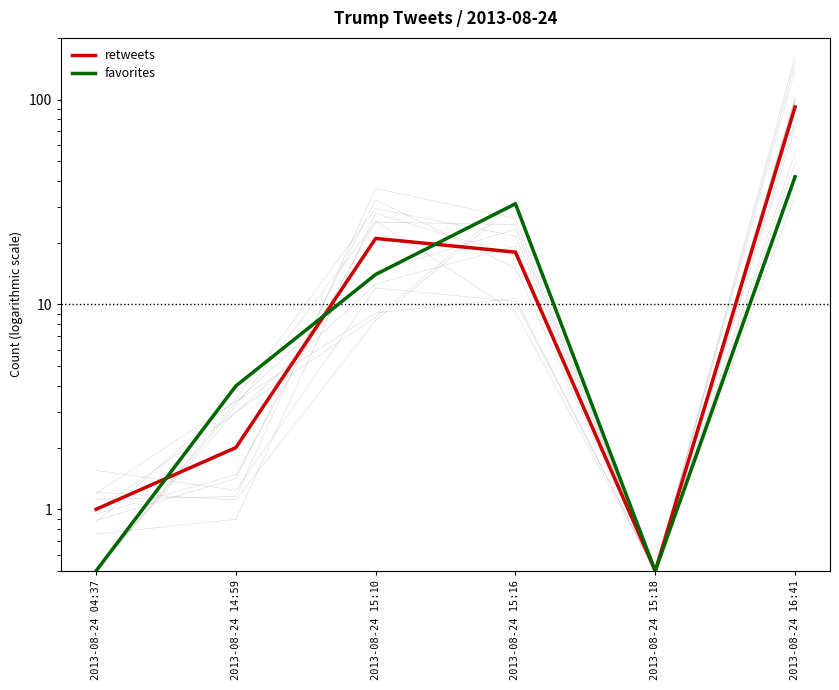

Reading right to left, what are all the values shown in this chart?

retweets: 2013-08-24 16:41=92.0	2013-08-24 15:18=0.5	2013-08-24 15:16=18.0	2013-08-24 15:10=21.0	2013-08-24 14:59=2.0	2013-08-24 04:37=1.0
favorites: 2013-08-24 16:41=42.0	2013-08-24 15:18=0.5	2013-08-24 15:16=31.0	2013-08-24 15:10=14.0	2013-08-24 14:59=4.0	2013-08-24 04:37=0.5